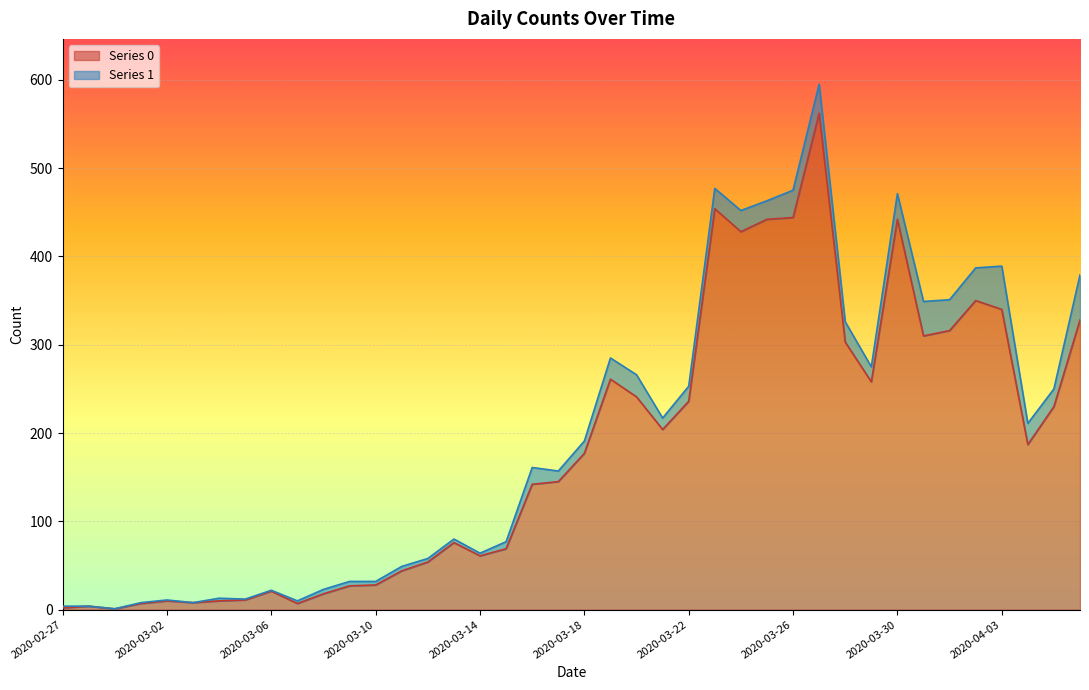

What is the change in value from 2020-03-20 to 2020-04-02?

+109